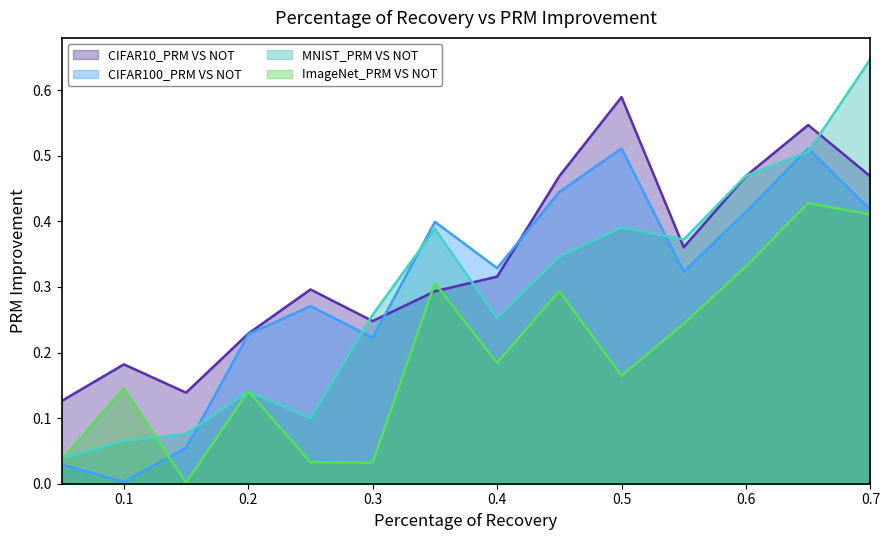

Is the value of CIFAR10_PRM VS NOT at 0.4 greater than the value of ImageNet_PRM VS NOT at 0.1?

Yes